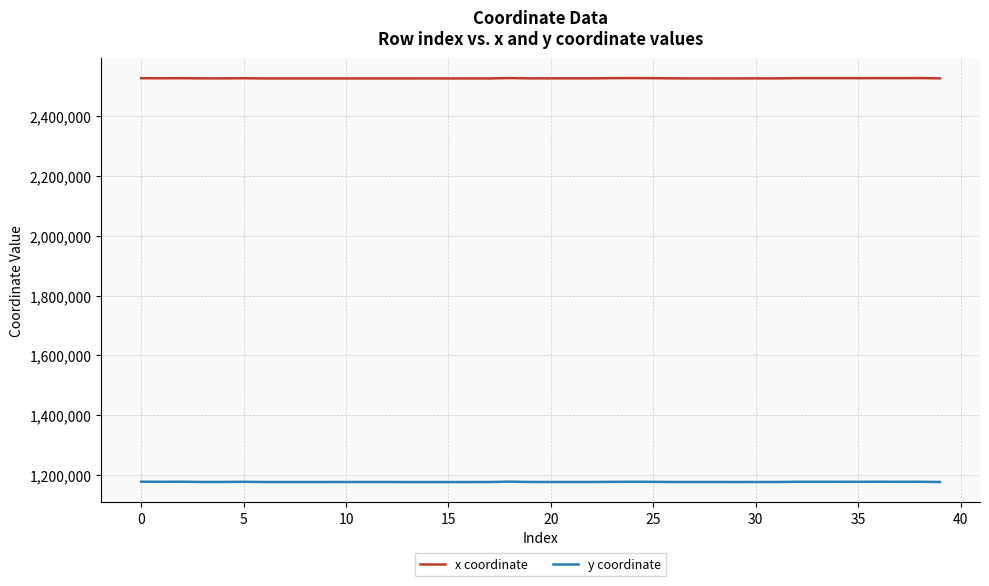

Which series has the largest total across all categories?

x coordinate